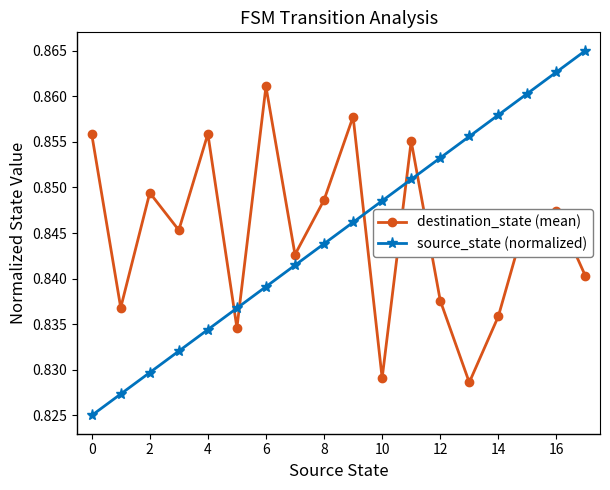

Rank the series by their maximum value, from lowest to highest.

destination_state (mean), source_state (normalized)